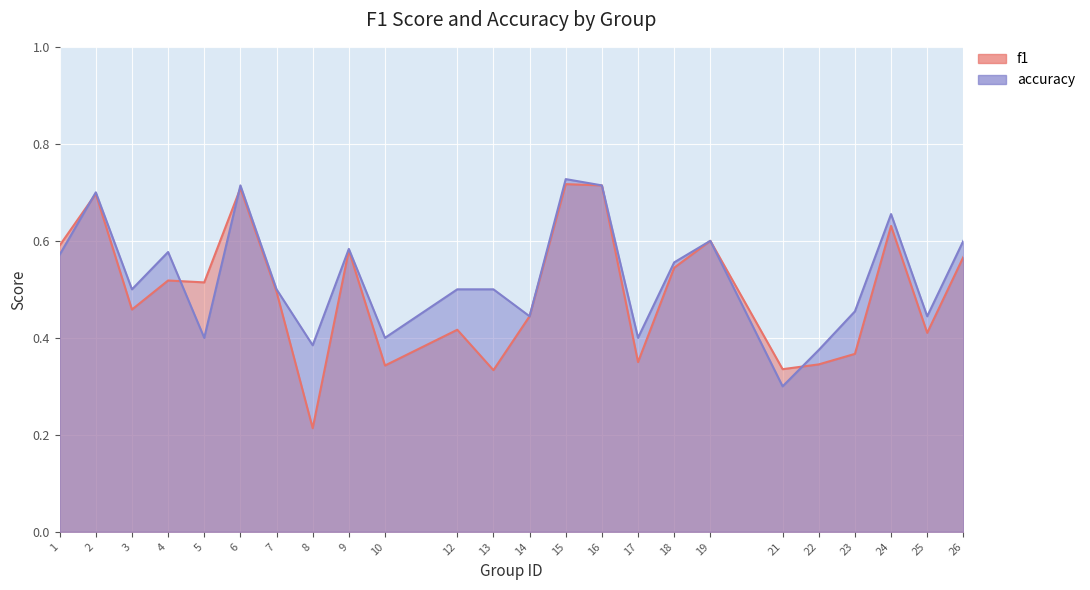

How many interior local valleys does the accuracy series have?

8